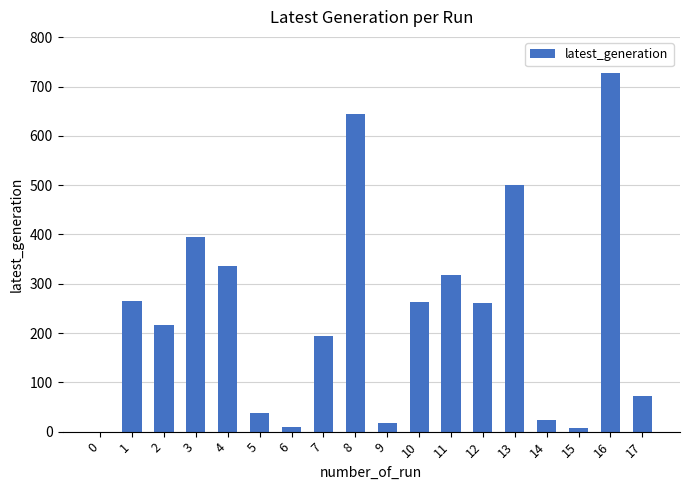

The value at 10 is 66. True or false?

False